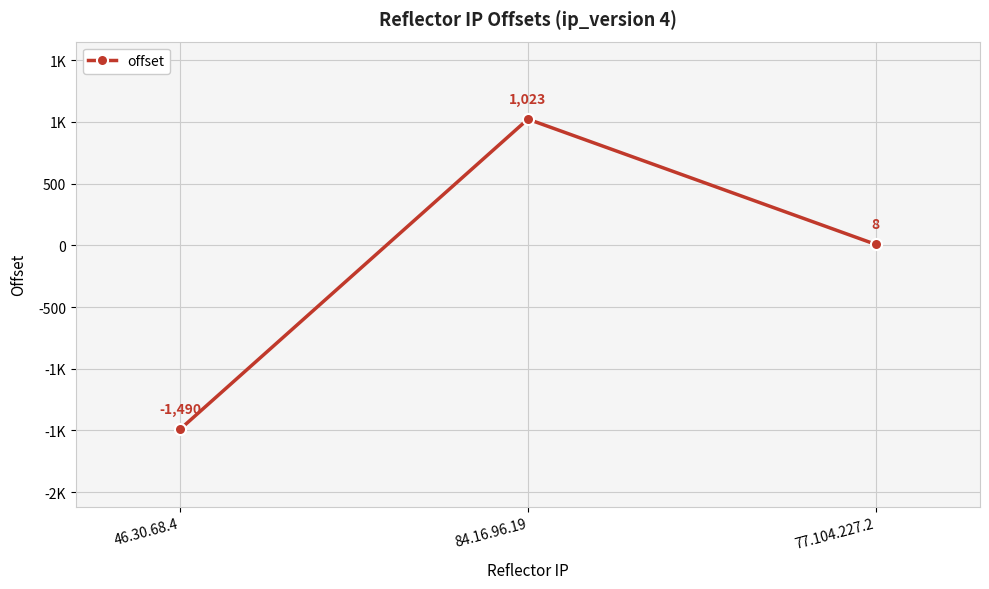

Is this an area chart (filled region under the line)?

No